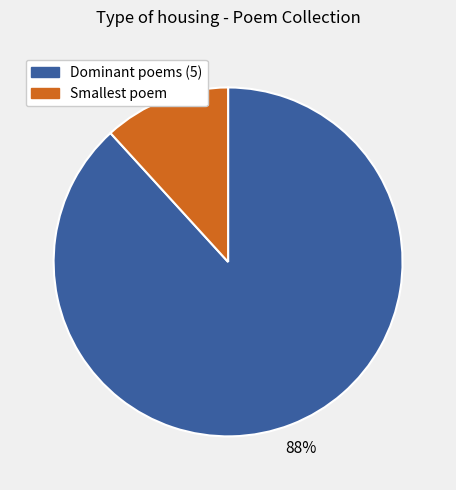

How many slices are in this pie chart?

2